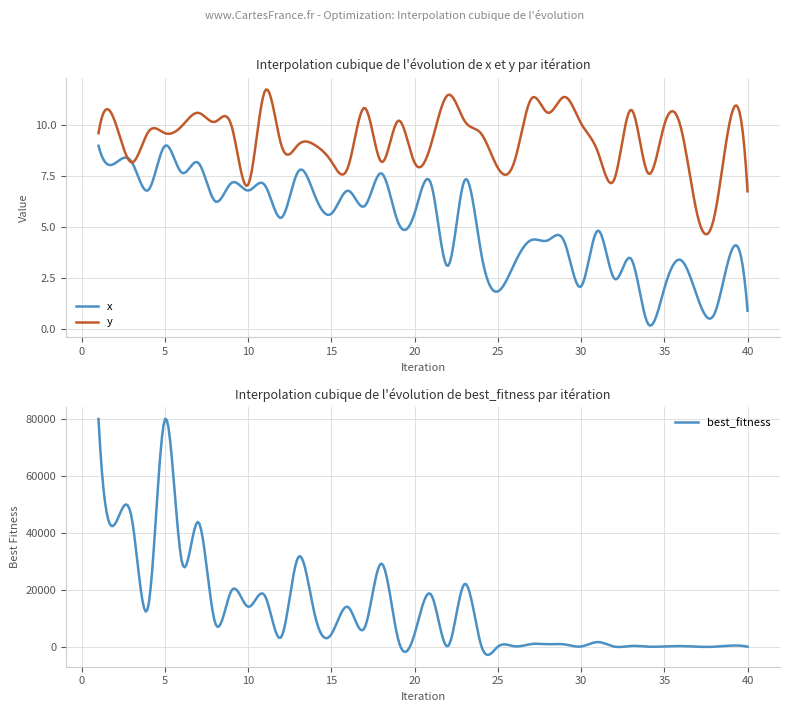

True or false: x has more than 2 interior local peaks.

True